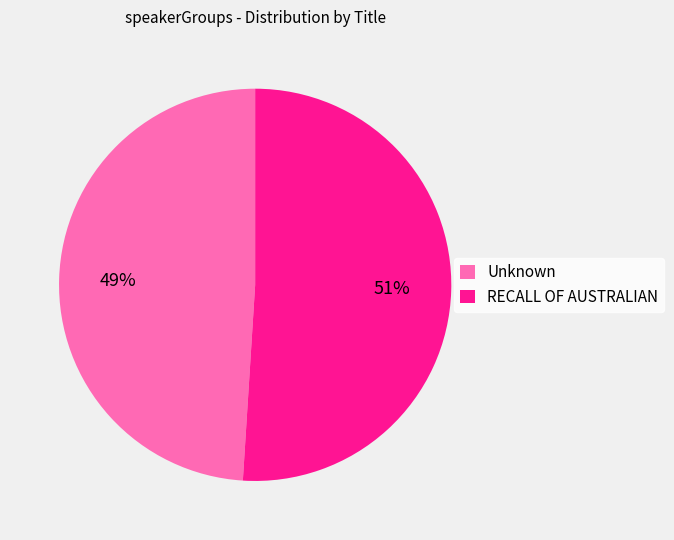

Between RECALL OF AUSTRALIAN and Unknown, which is larger?

RECALL OF AUSTRALIAN